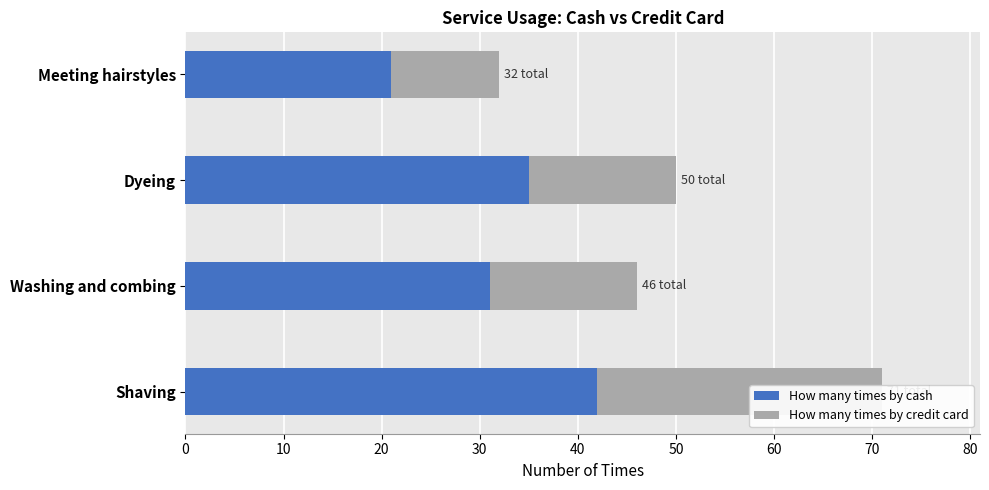

List the series in order of their overall mean, lowest first.

How many times by credit card, How many times by cash